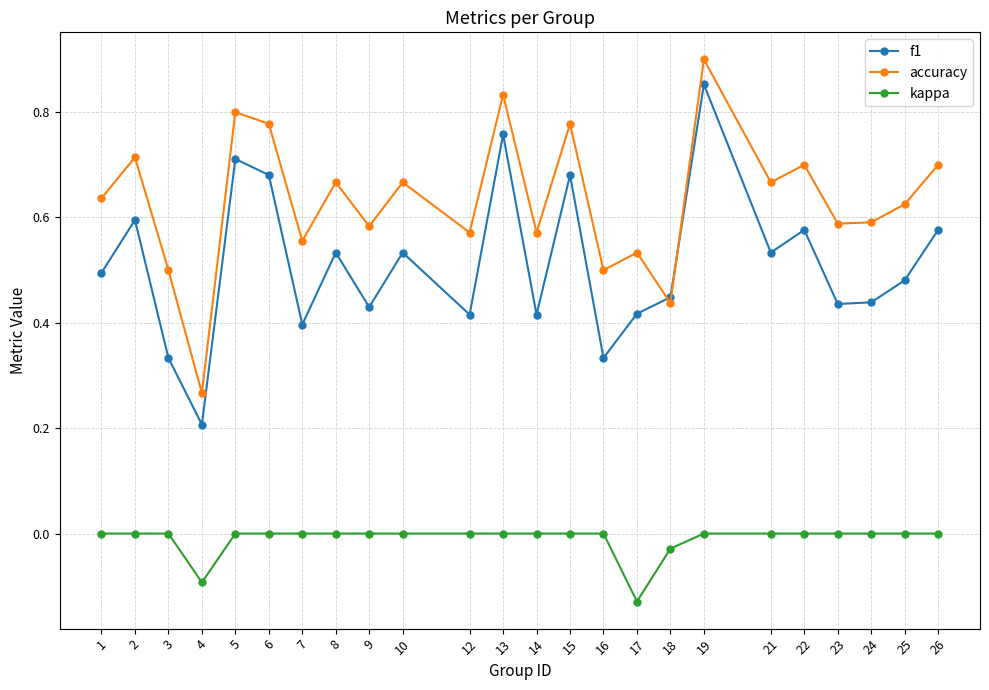

True or false: accuracy and kappa cross at least once.

False